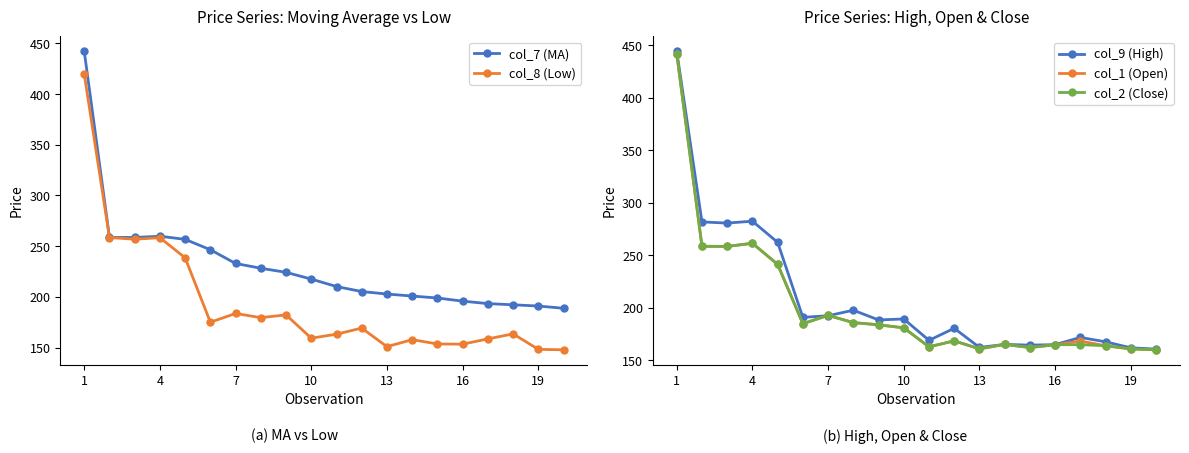

How many times do col_7 (MA) and col_9 (High) cross each other?

1